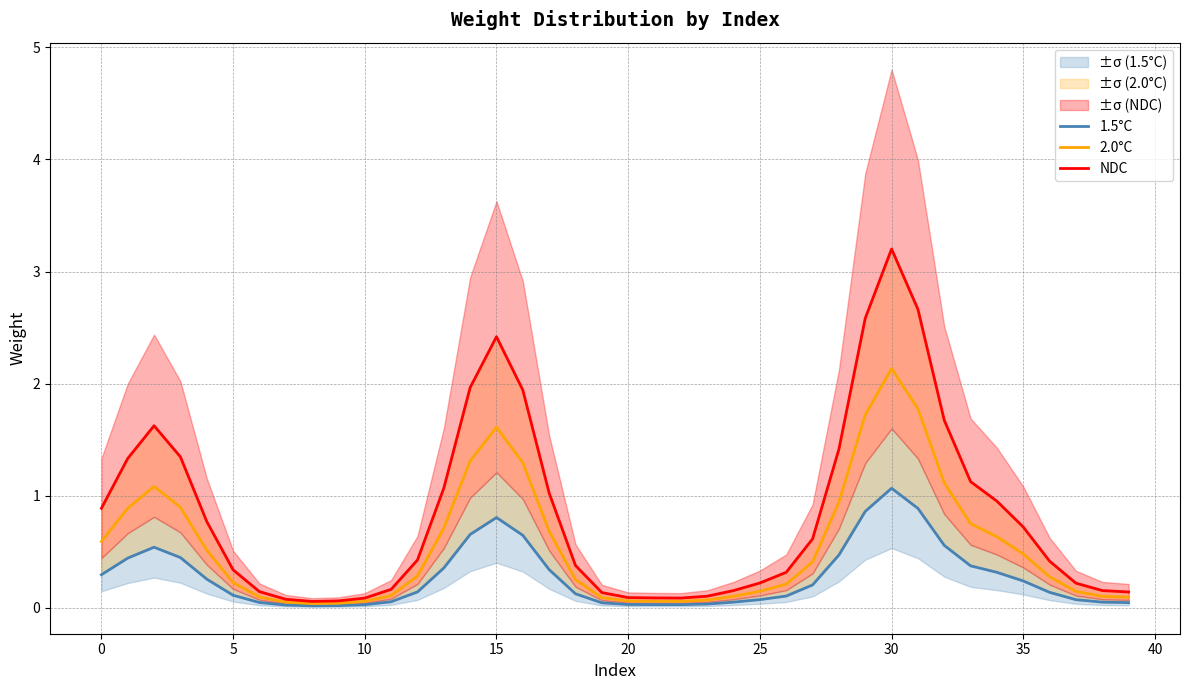

Which category has the highest value in the 2.0°C series?

30